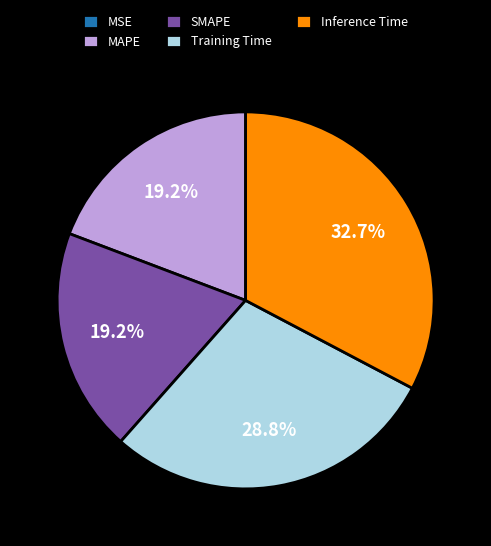

What is the largest slice in the pie chart?

Inference Time